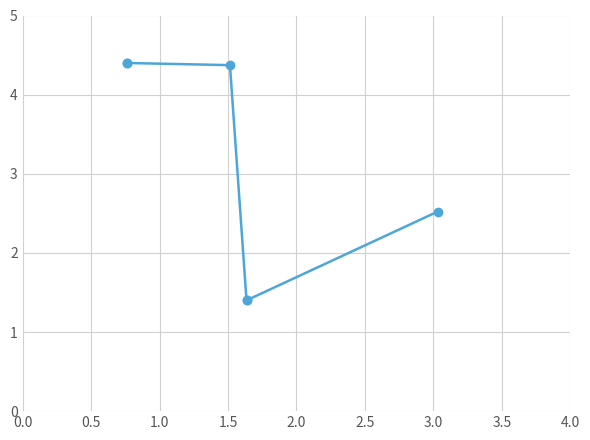

How many data points are above 4?

3